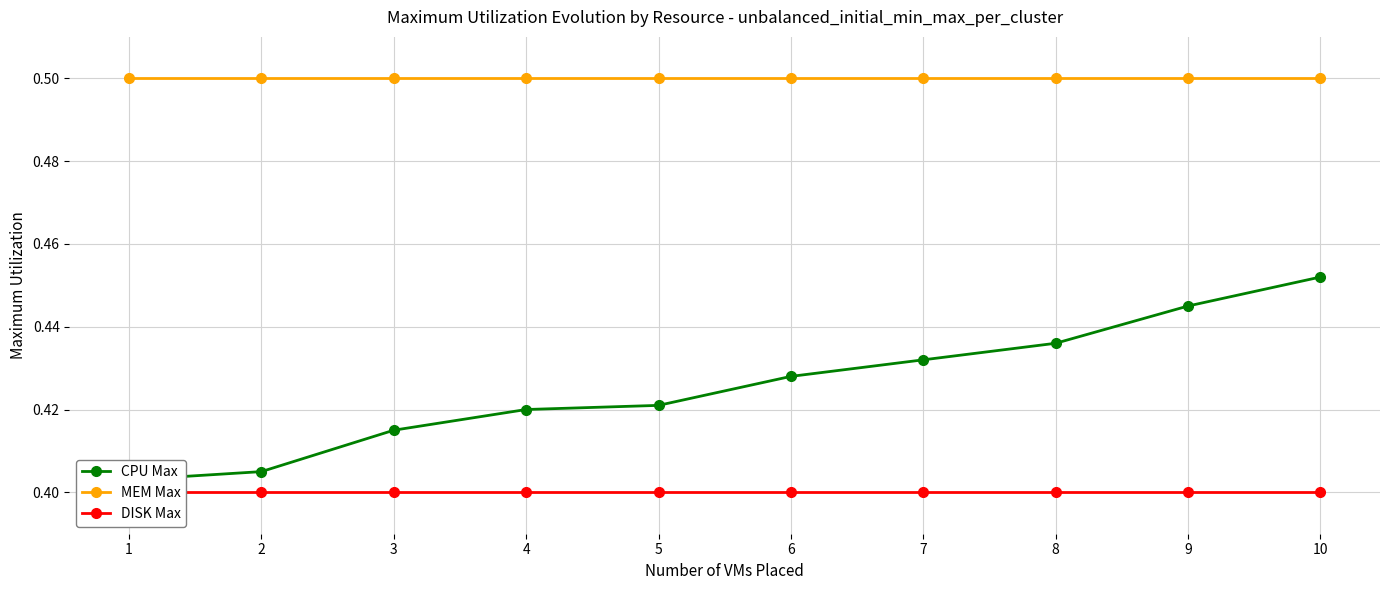

Which label corresponds to the largest value in the chart?

1